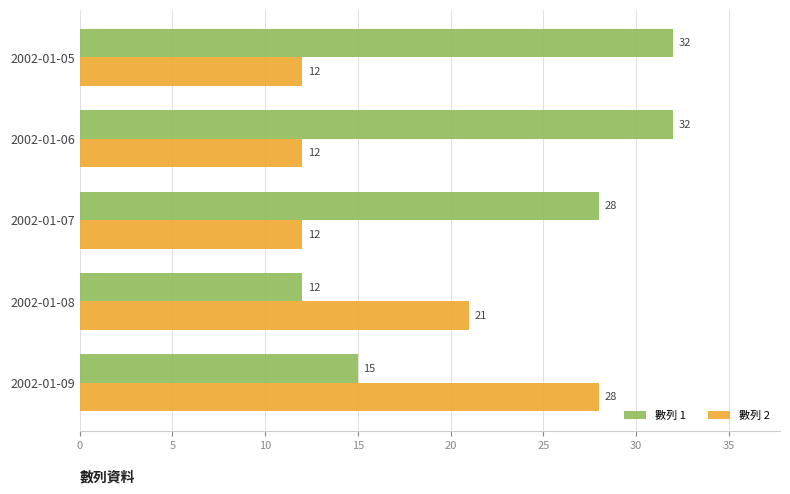

Which series has the largest range (max minus min)?

數列 1